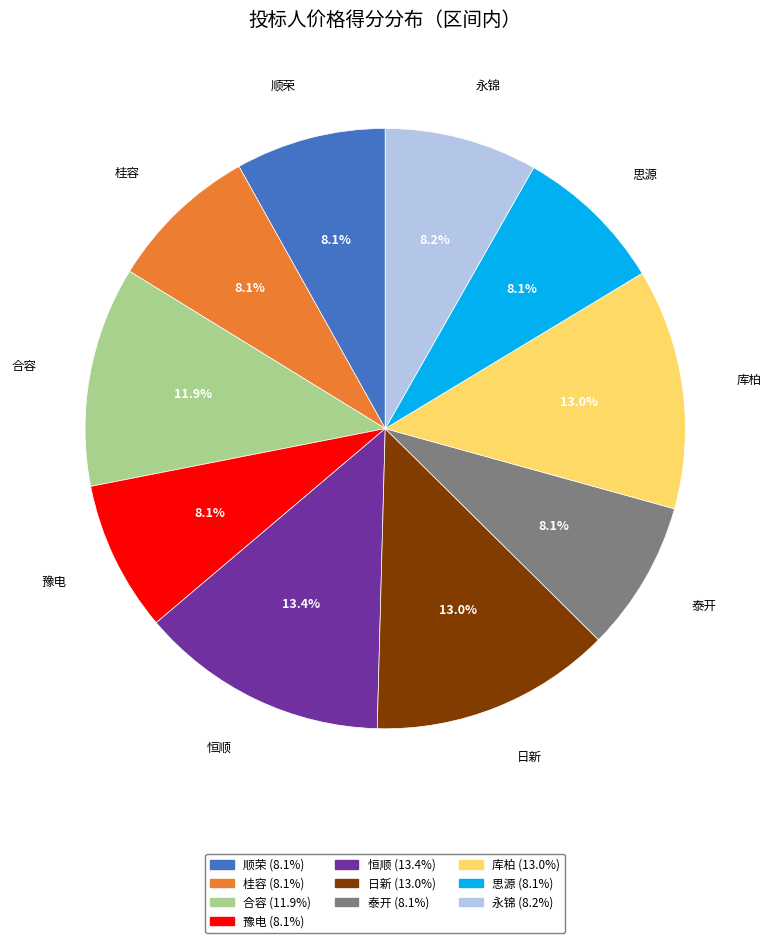

Combined, what portion of the pie is 泰开 and 思源?

16.2%